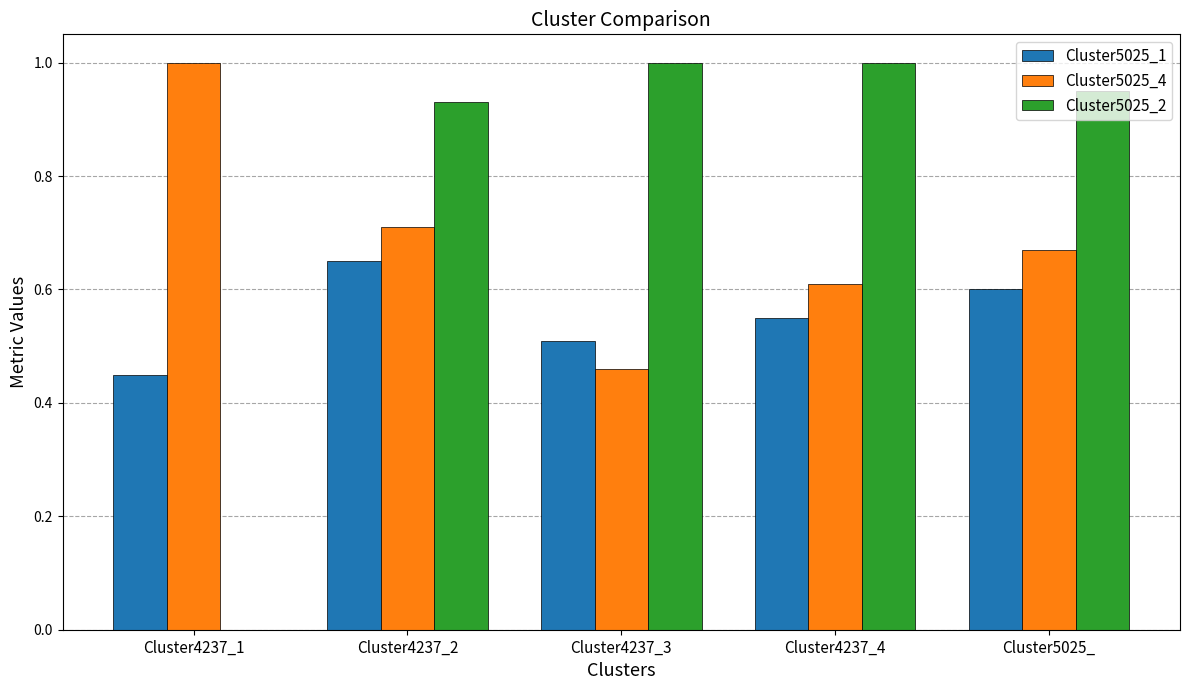

Which category has the highest value in the Cluster5025_1 series?

Cluster4237_2